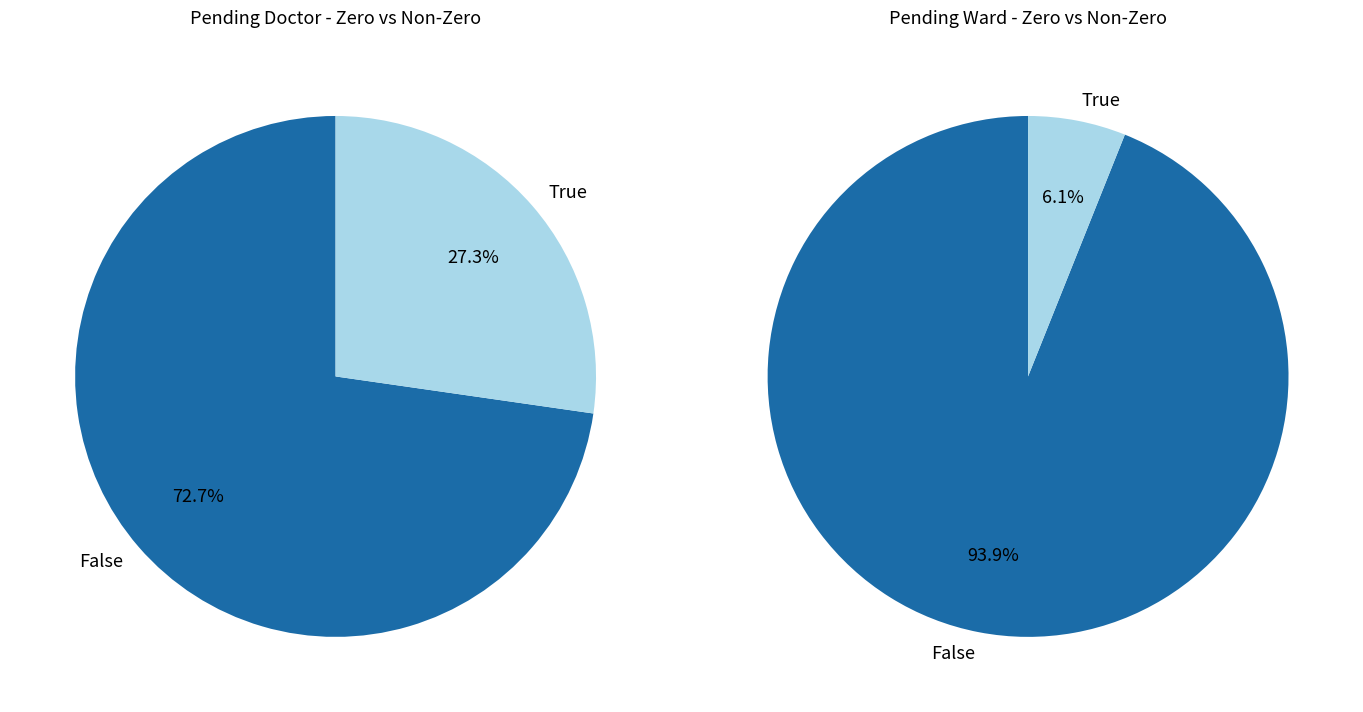

How many segments does this pie chart have?

4